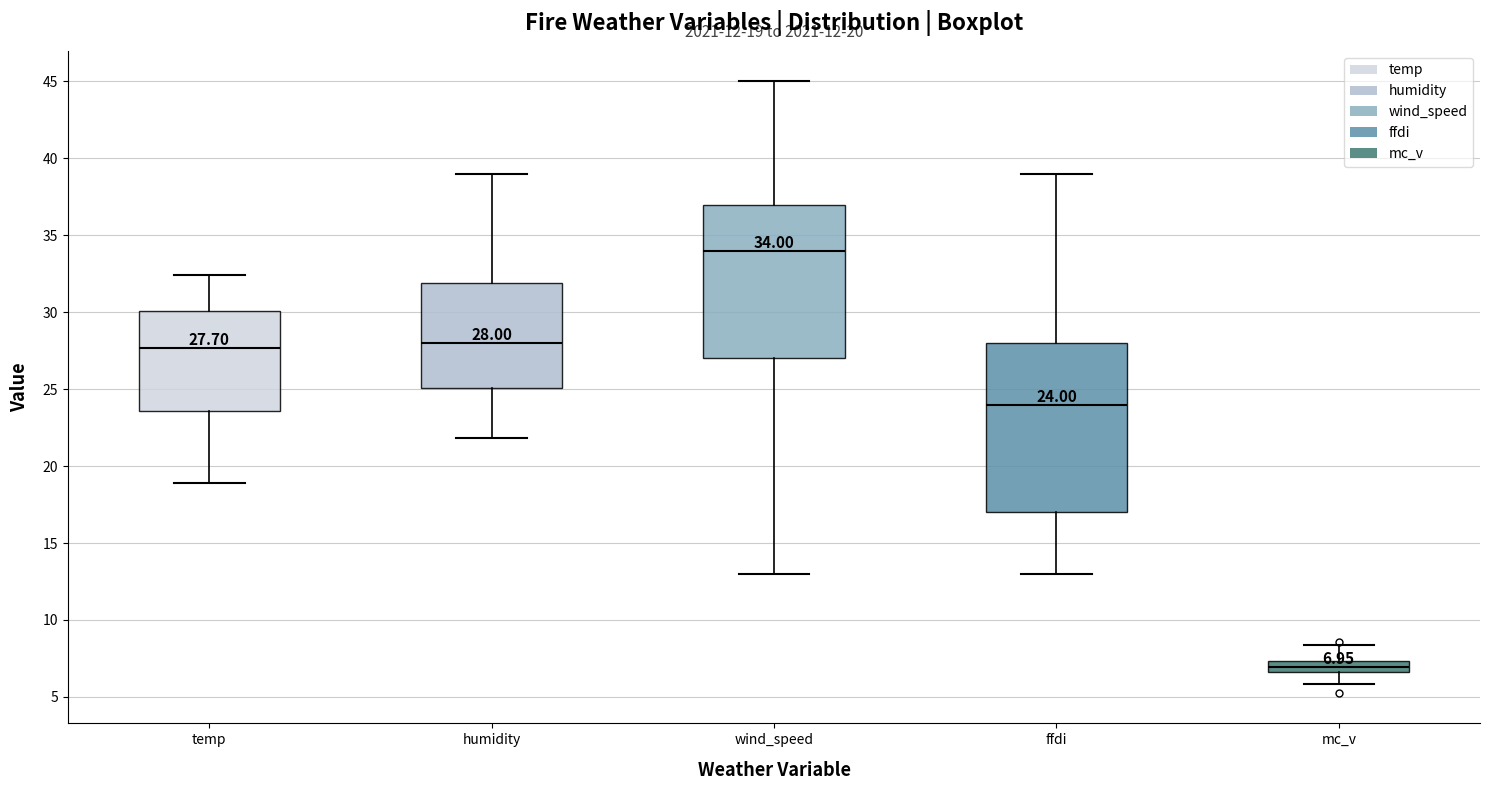

Which box's median line is the lowest?

mc_v